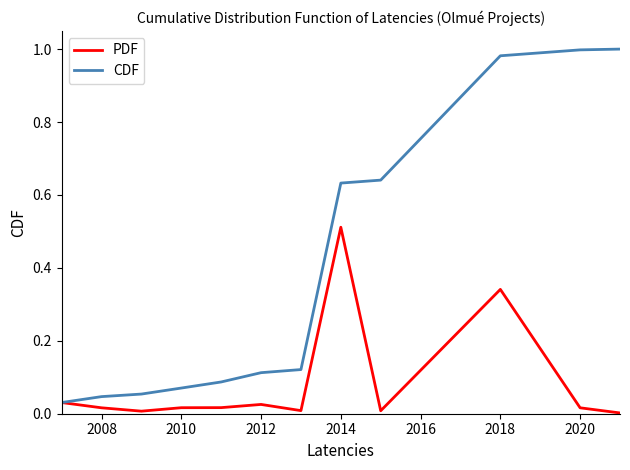

Which series has the largest range (max minus min)?

CDF